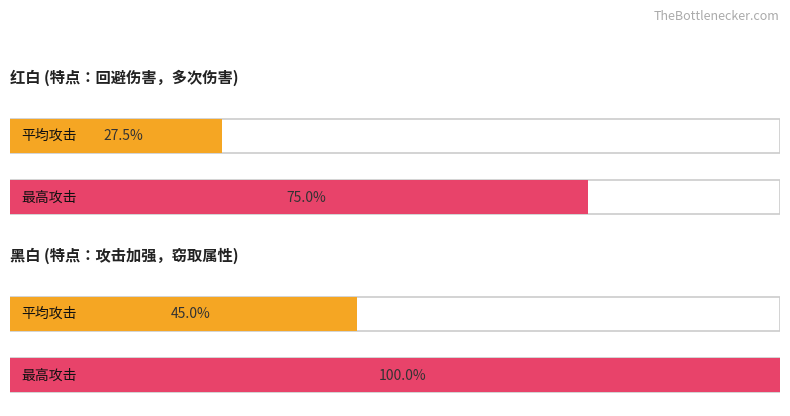

Does the chart contain any negative values?

No